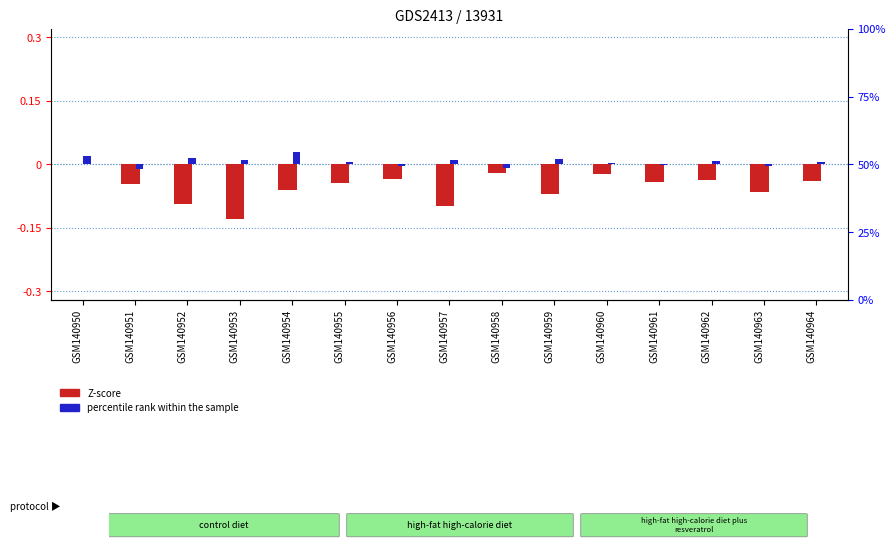

At which label does Z-score reach its peak?

GSM140950